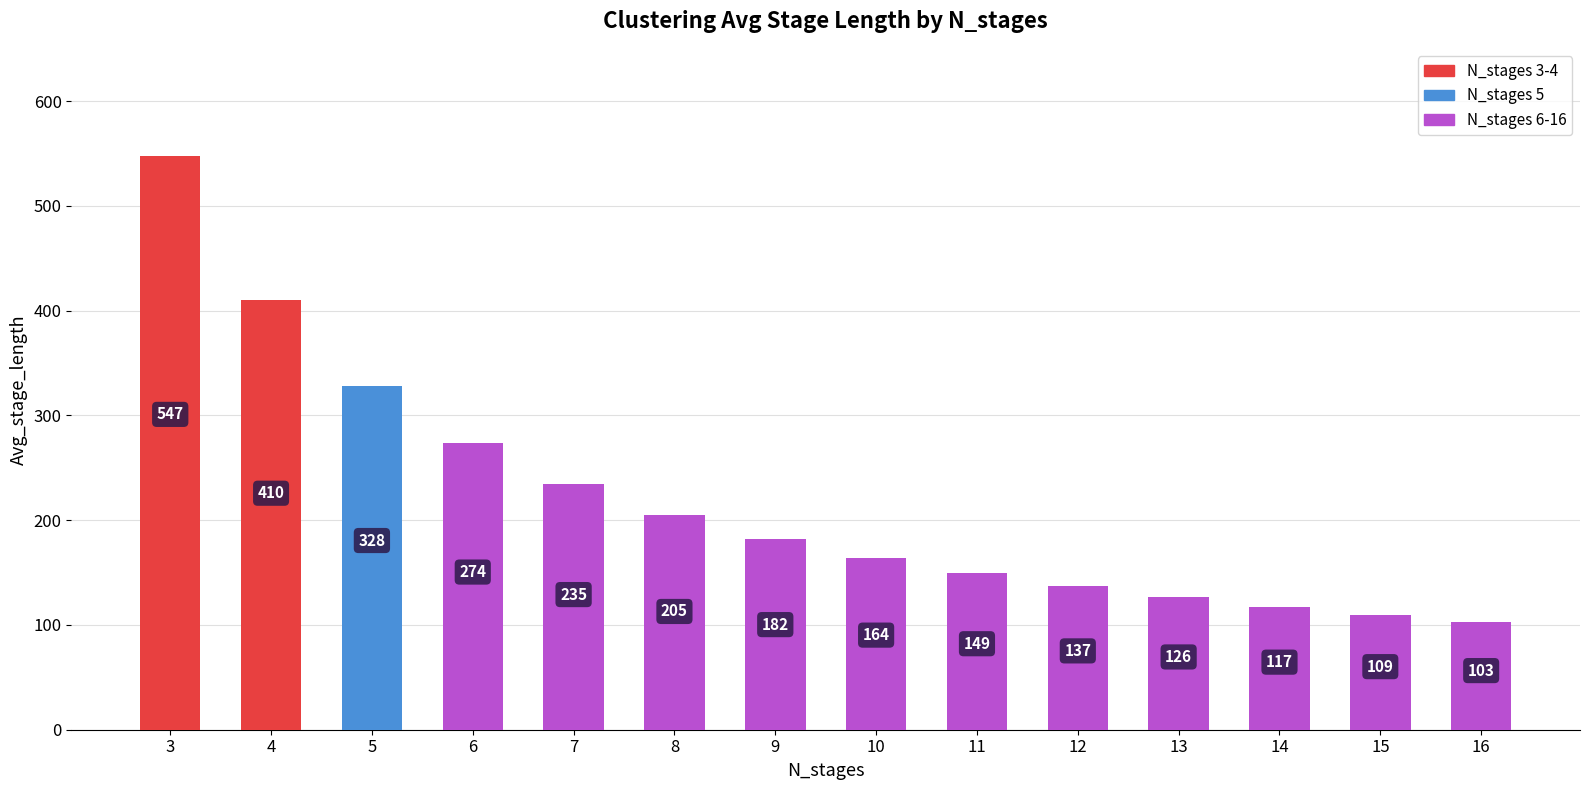

Rank the categories by value from highest to lowest.

3, 4, 5, 6, 7, 8, 9, 10, 11, 12, 13, 14, 15, 16